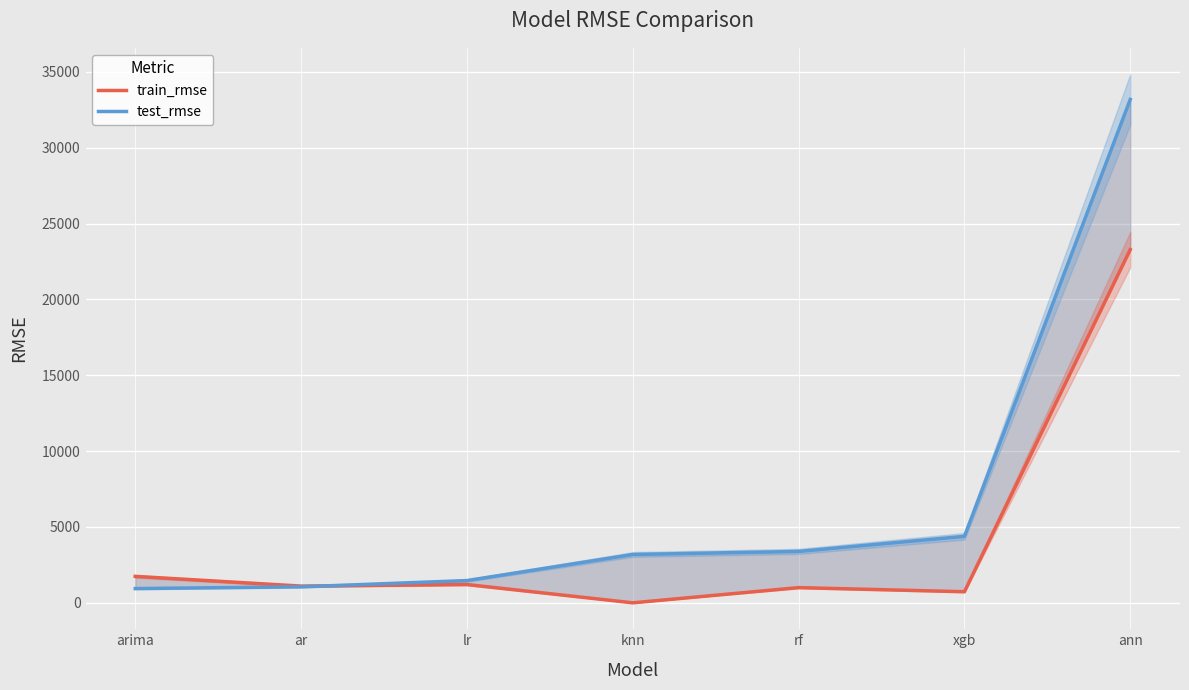

True or false: train_rmse has more than 1 points higher than both neighbors.

True